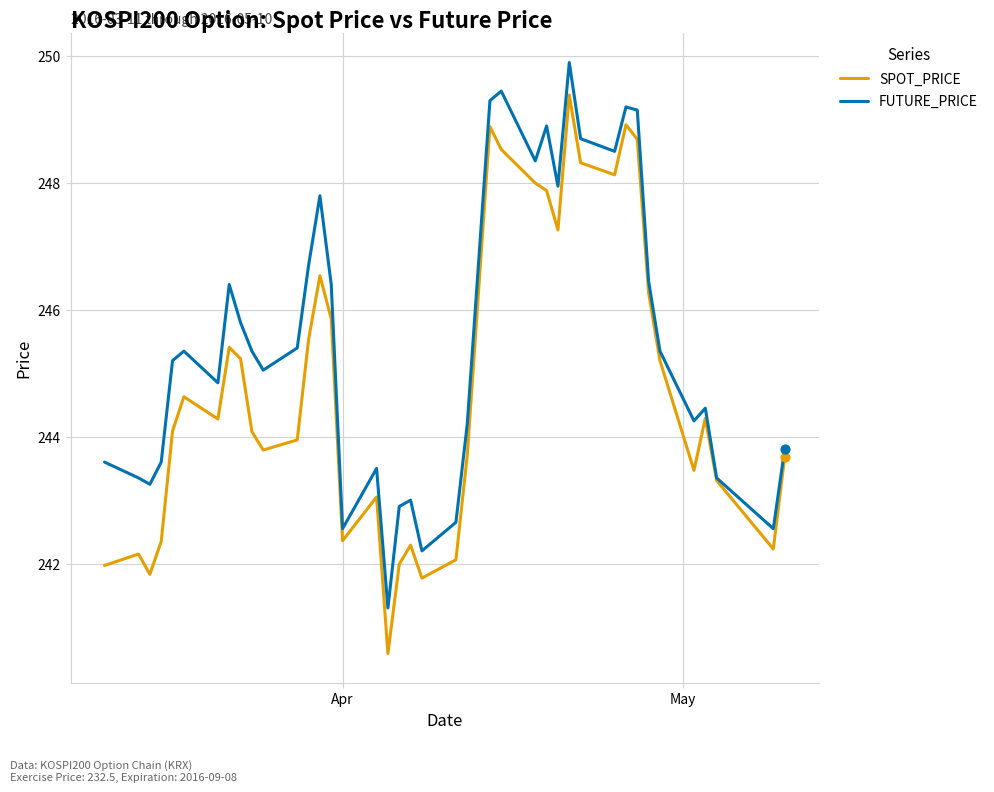

List the series in order of their peak value, lowest first.

SPOT_PRICE, FUTURE_PRICE